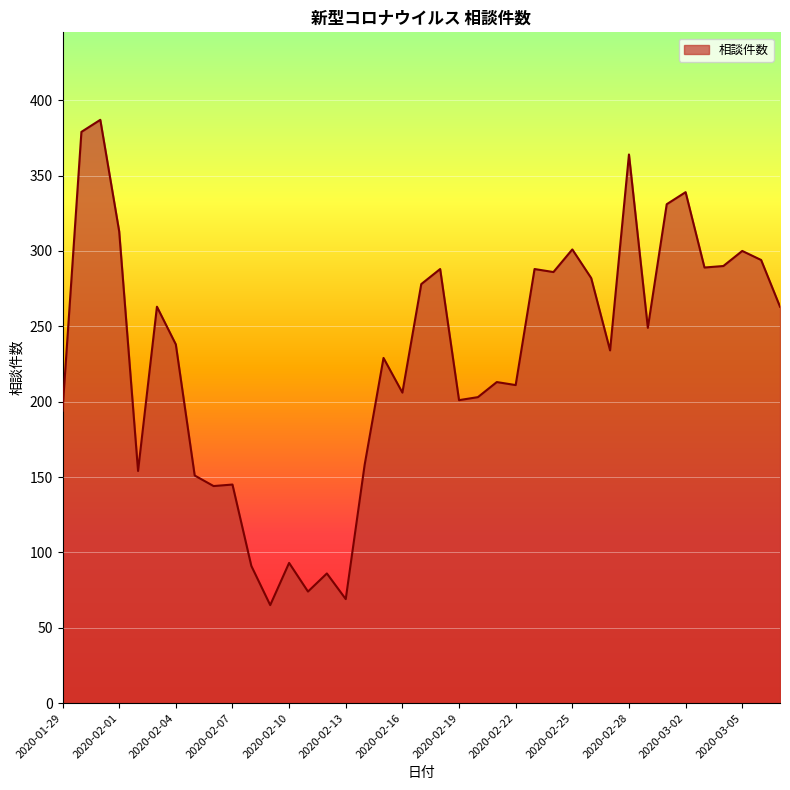

What is the greatest value displayed?

387